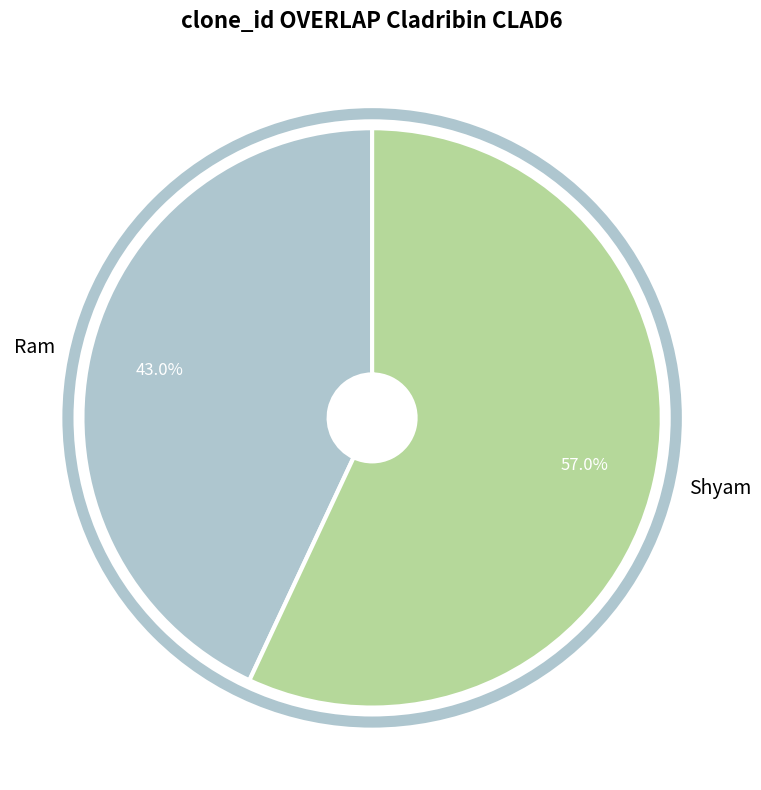

To the nearest percent, what portion does Ram represent?

43%